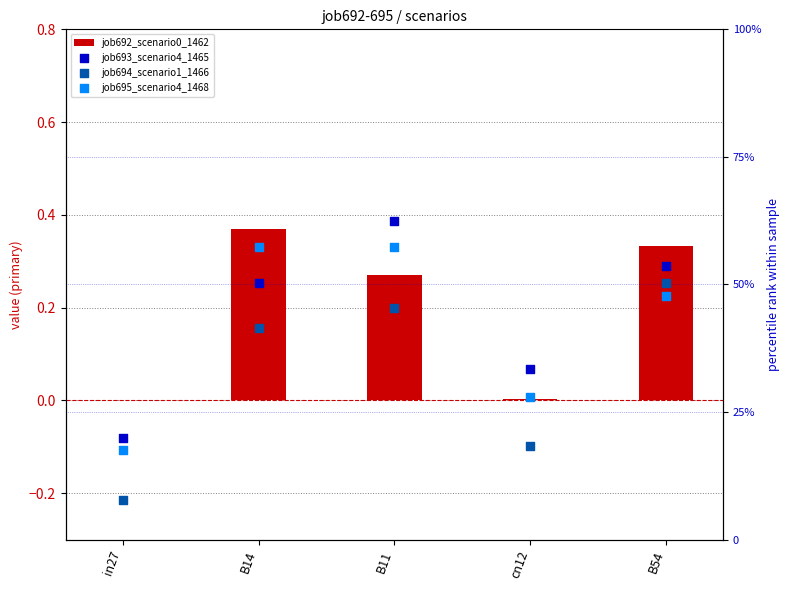

Which series contains the highest Y value?

job693_scenario4_1465